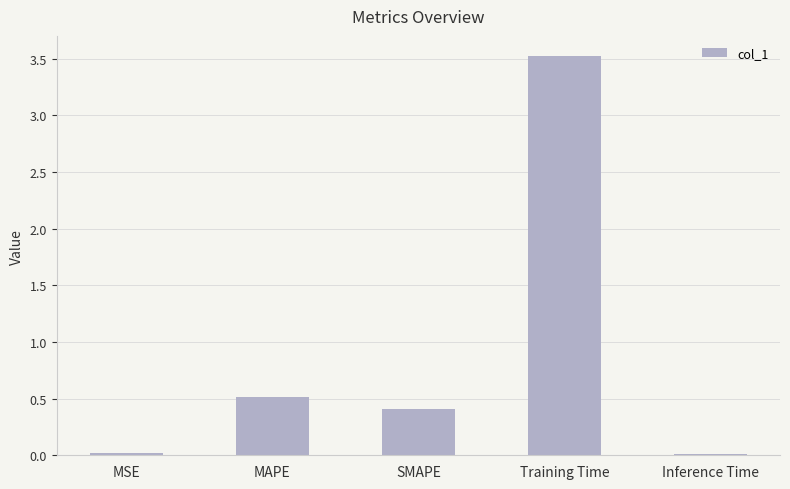

What is the change in value from MSE to MAPE?

+0.5